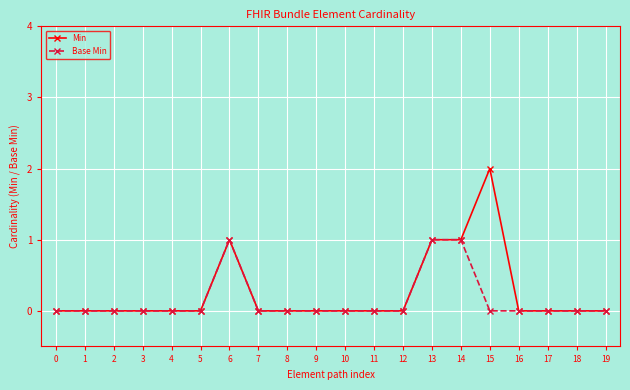

Is it true that Base Min equals 2 at 14?

False